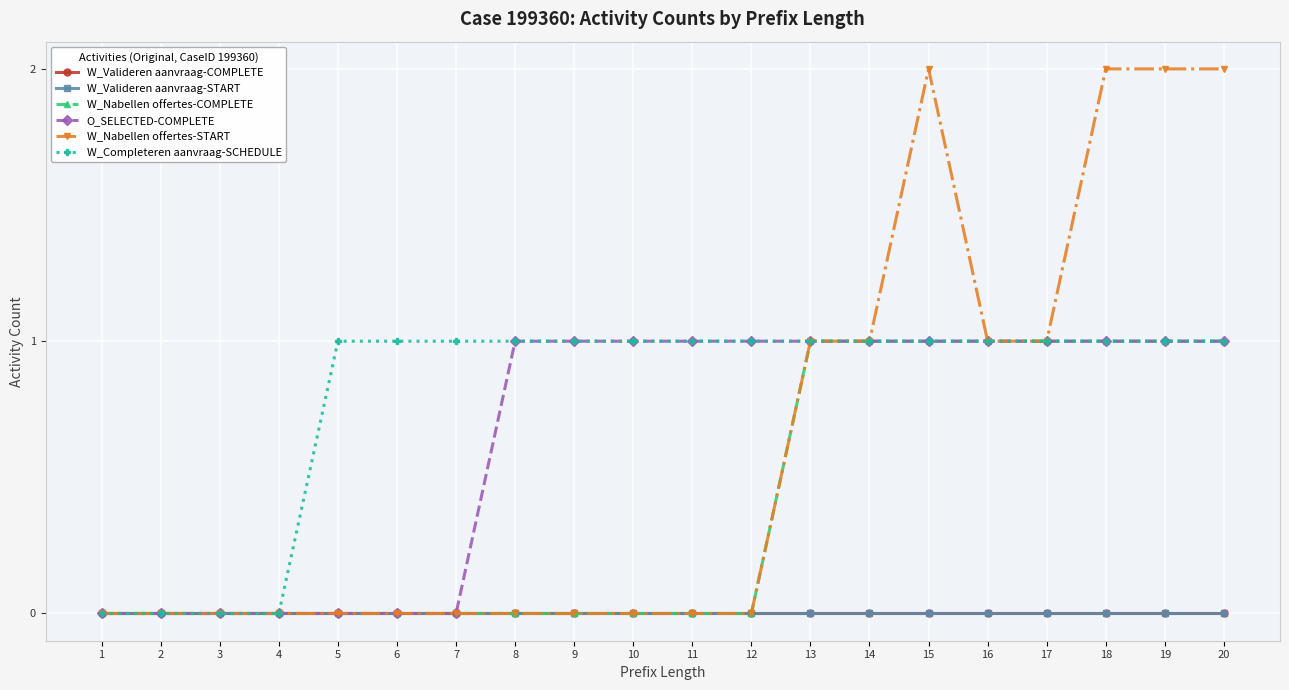

Does the chart have visible grid lines?

Yes